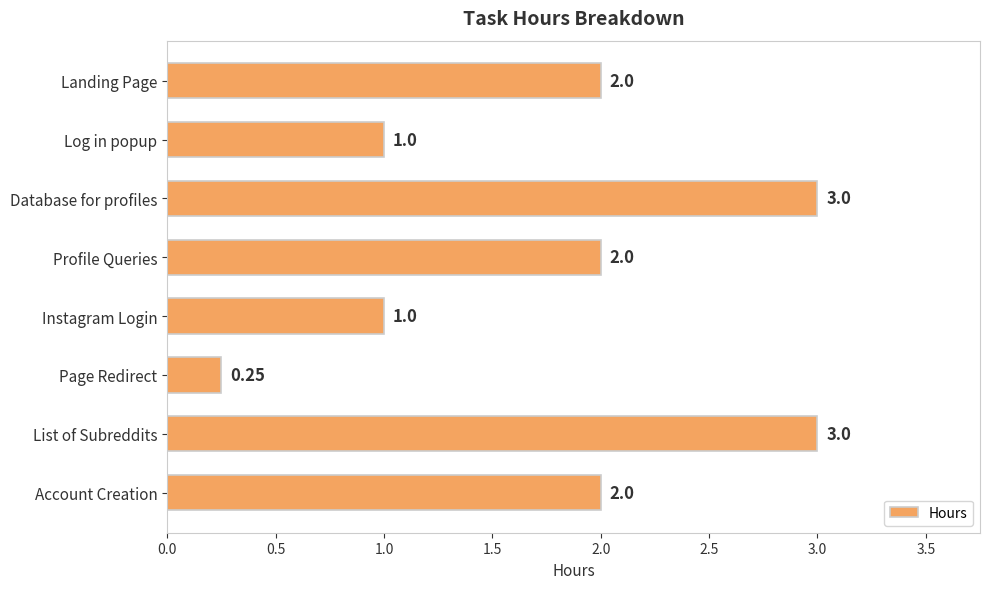

What is the label of the 2nd bar from the bottom?

List of Subreddits